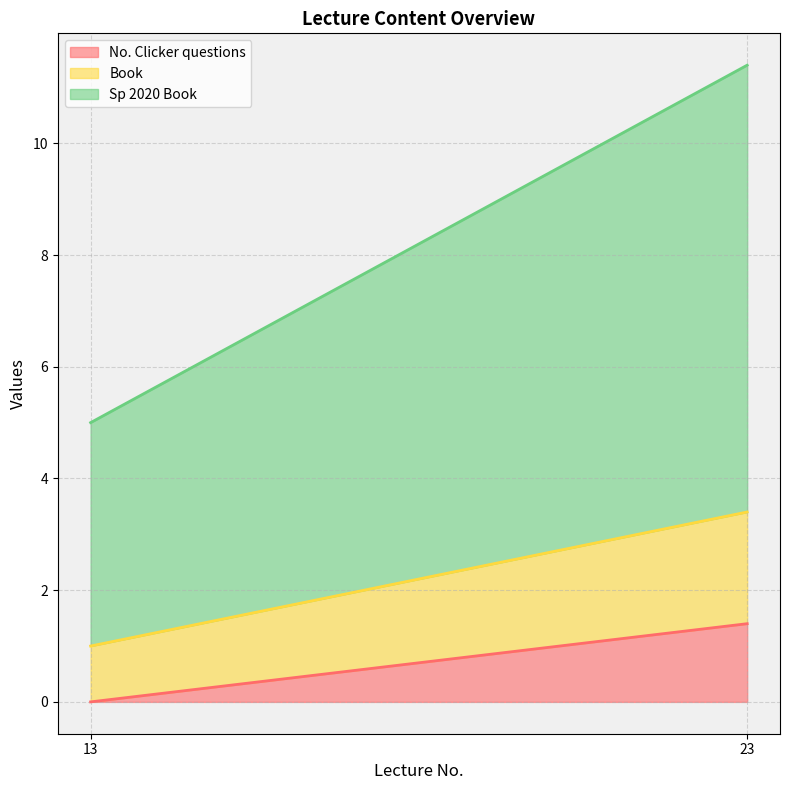

What is the total value across all series at 13?

5.0